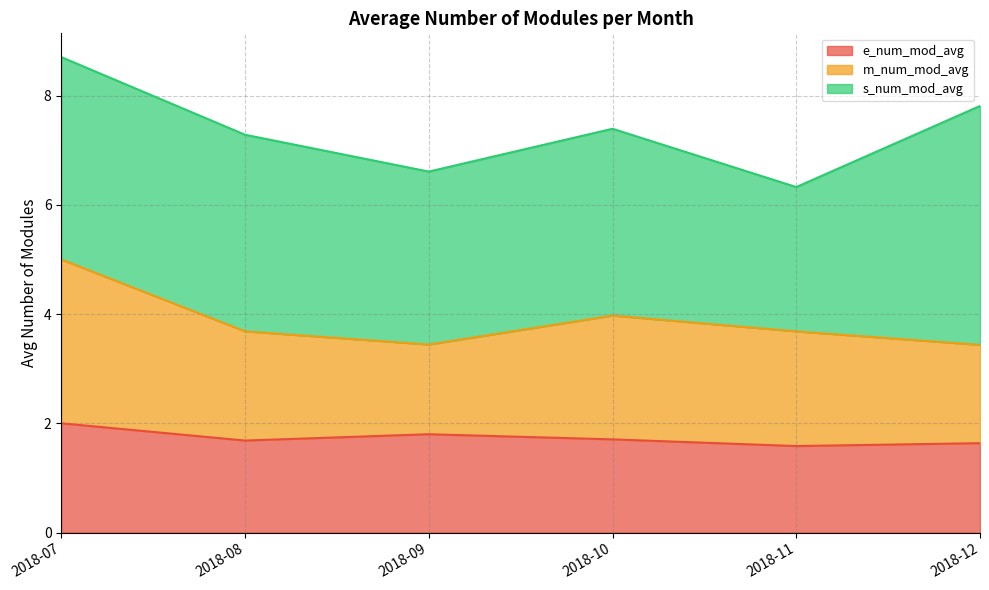

What is the difference between the maximum and minimum values in the e_num_mod_avg series?

0.4